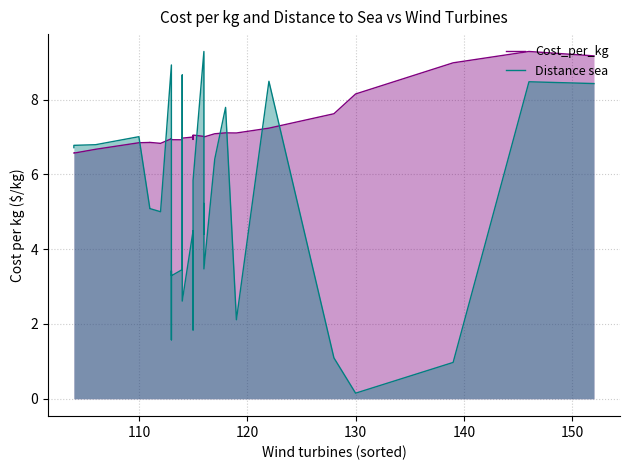

Reading left to right, what are all the values shown in this chart?

Cost_per_kg: 6.6	6.6	6.7	6.8	6.9	6.9	6.8	7.0	6.9	6.9	6.9	6.9	6.9	6.9	7.0	6.9	7.0	7.0	7.0	7.0	7.0	6.9	7.1	7.0	7.0	7.0	7.0	7.1	7.1	7.1	7.2	7.6	8.1	9.0	9.3	9.2
Distance sea: 6.7	6.8	6.8	7.0	5.1	5.1	5.0	8.9	3.9	1.6	1.9	3.4	3.3	3.5	7.3	8.7	2.6	4.5	4.2	1.8	3.1	5.4	5.8	9.3	4.4	5.2	3.5	6.4	7.8	2.1	8.5	1.1	0.2	1.0	8.5	8.4